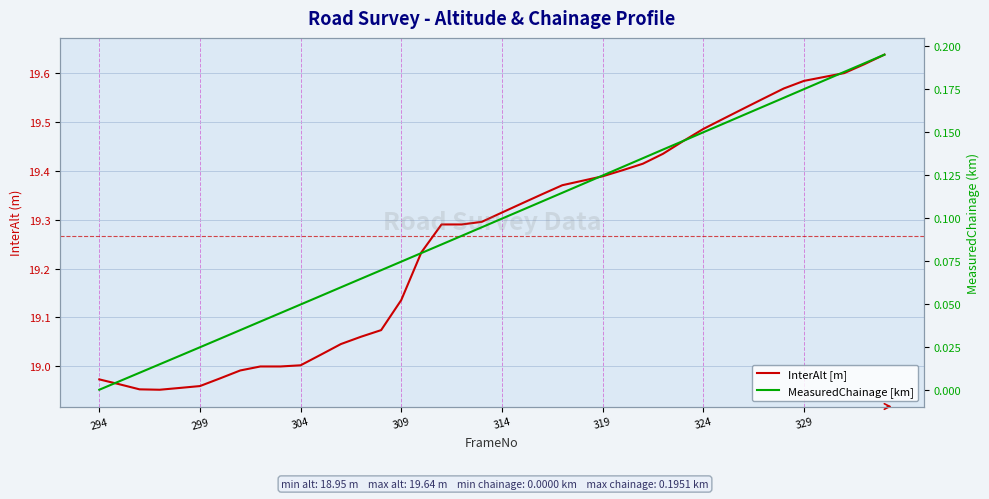

The value of MeasuredChainage [km] at 9 is 0.0. True or false?

False